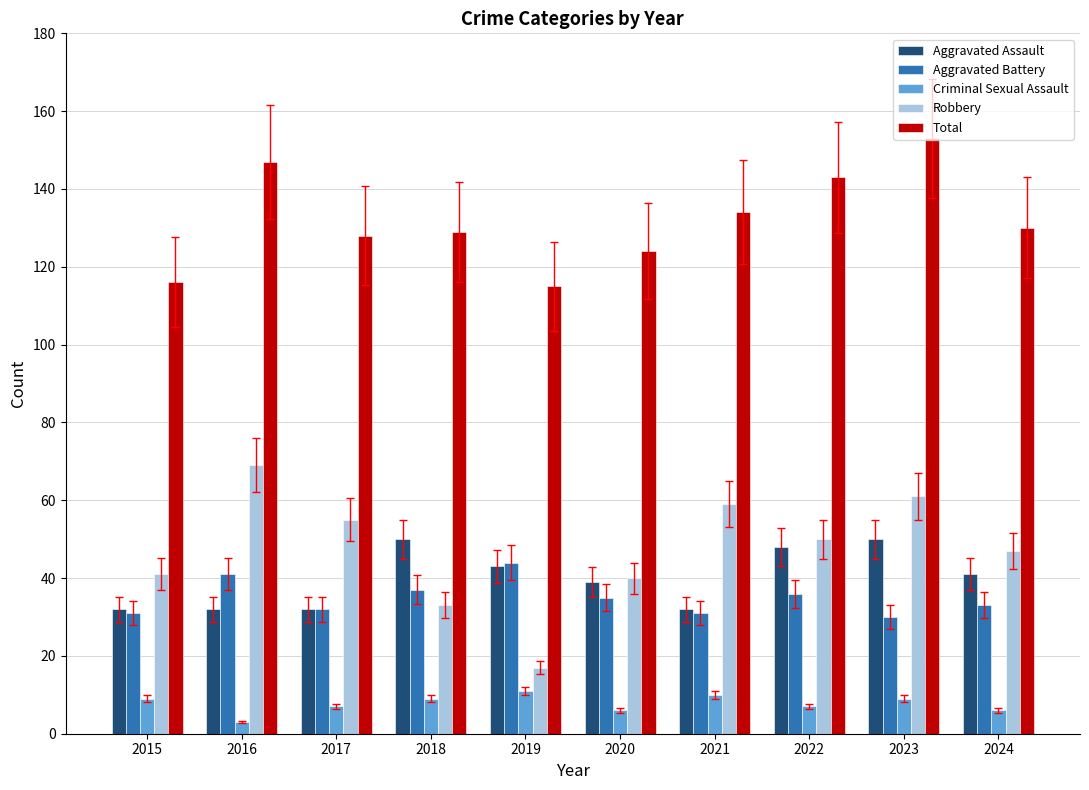

What is the minimum value for Criminal Sexual Assault?

3